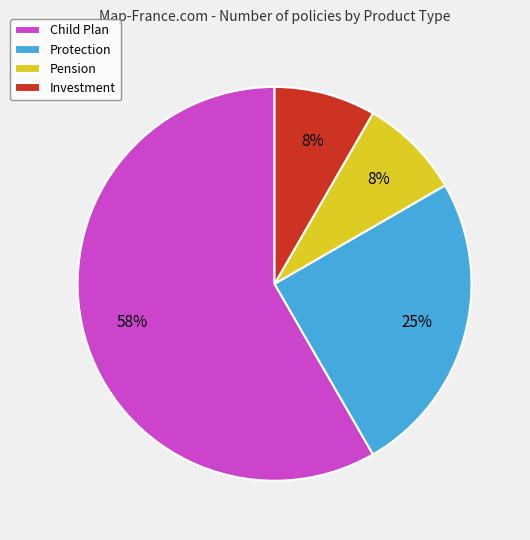

To the nearest percent, what percentage of the pie is Pension?

8%